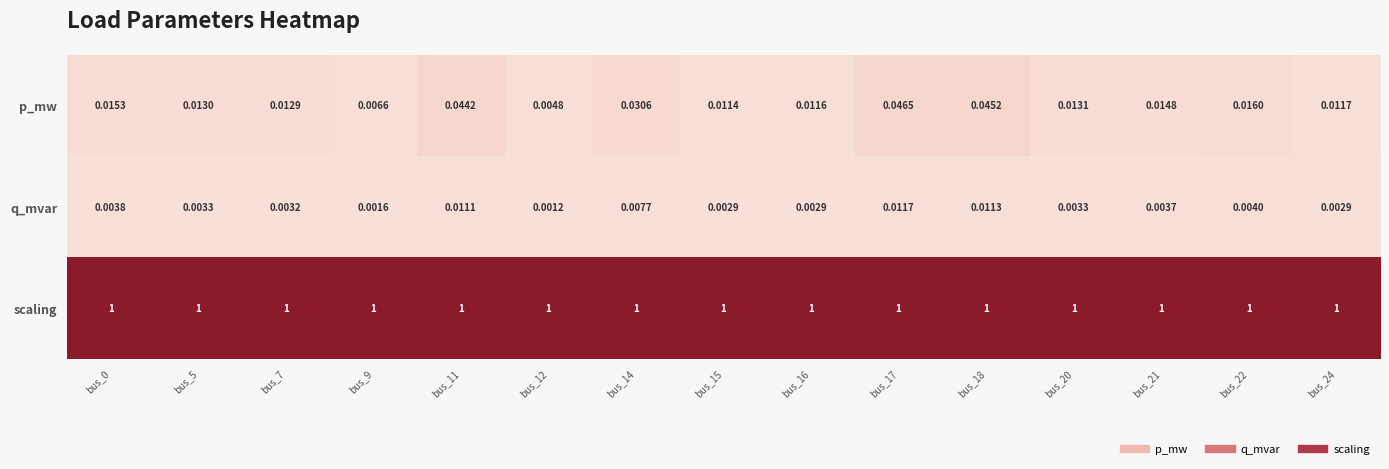

At bus_17, list the series in order from smallest to largest.

q_mvar, p_mw, scaling